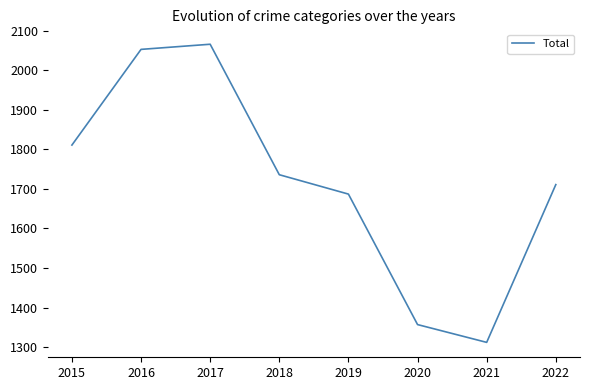

How many lines are shown in the chart?

1